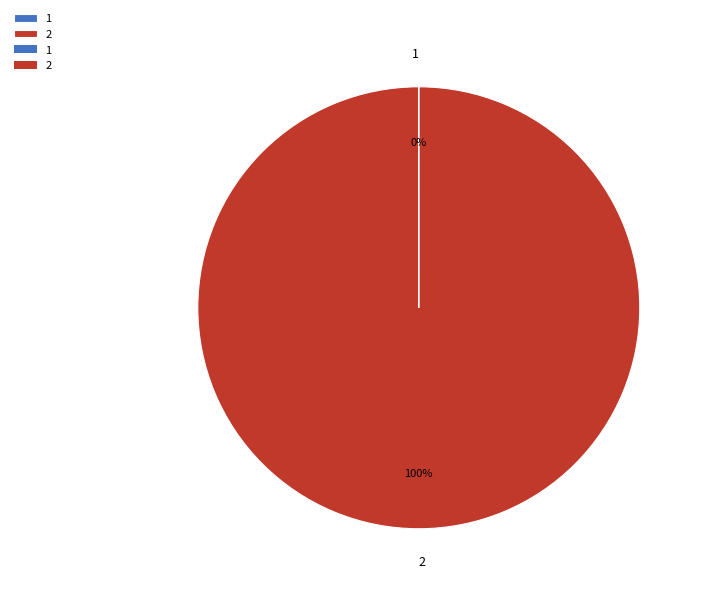

Which slice represents more than half of the pie?

2